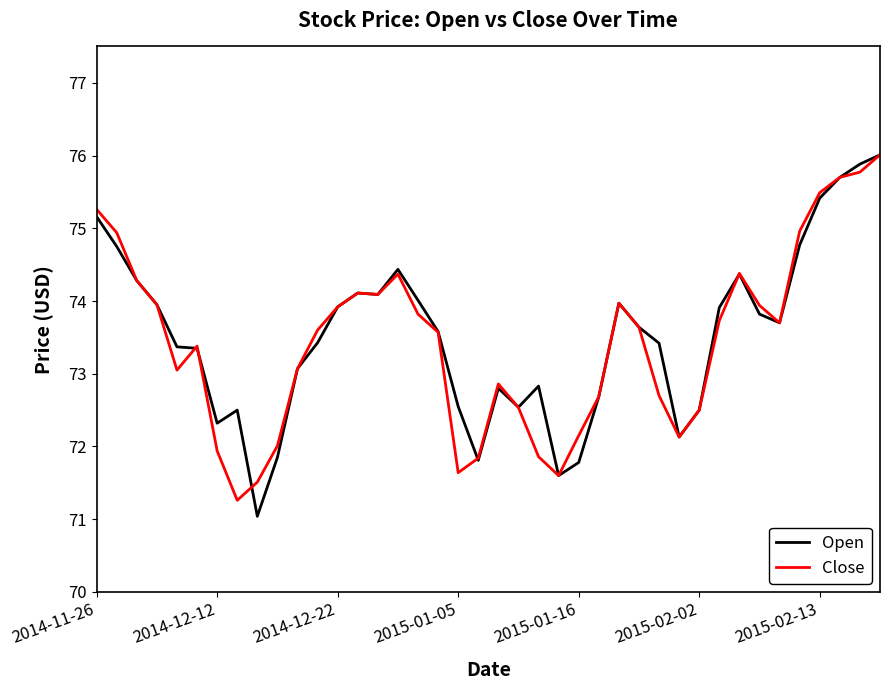

At how many categories does at least one series exceed 73?

26